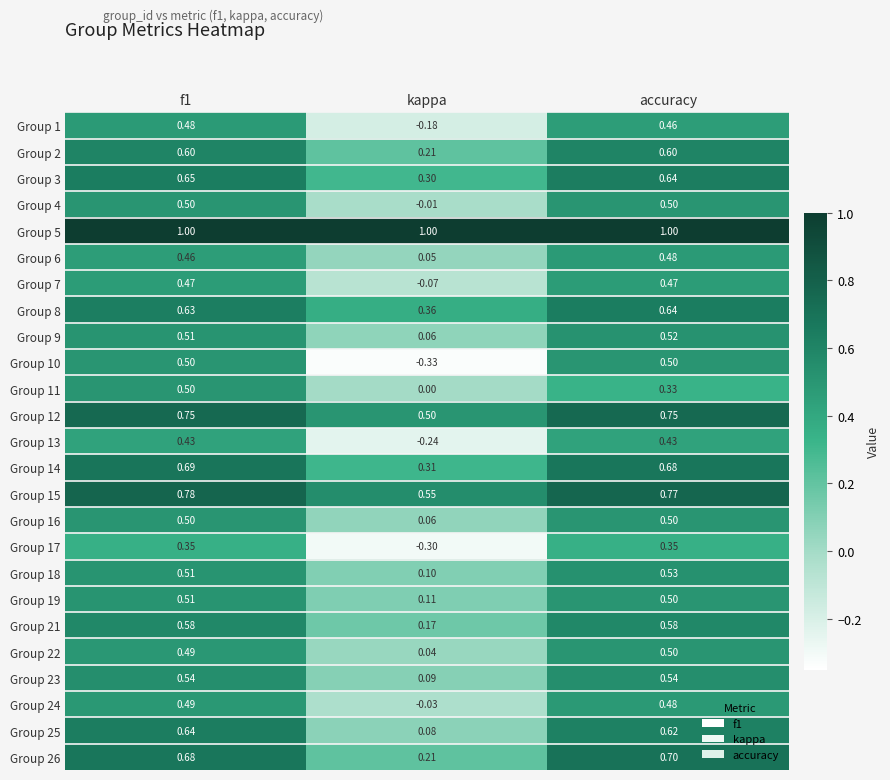

Is the value of Group 19 at kappa greater than the value of Group 5 at kappa?

No